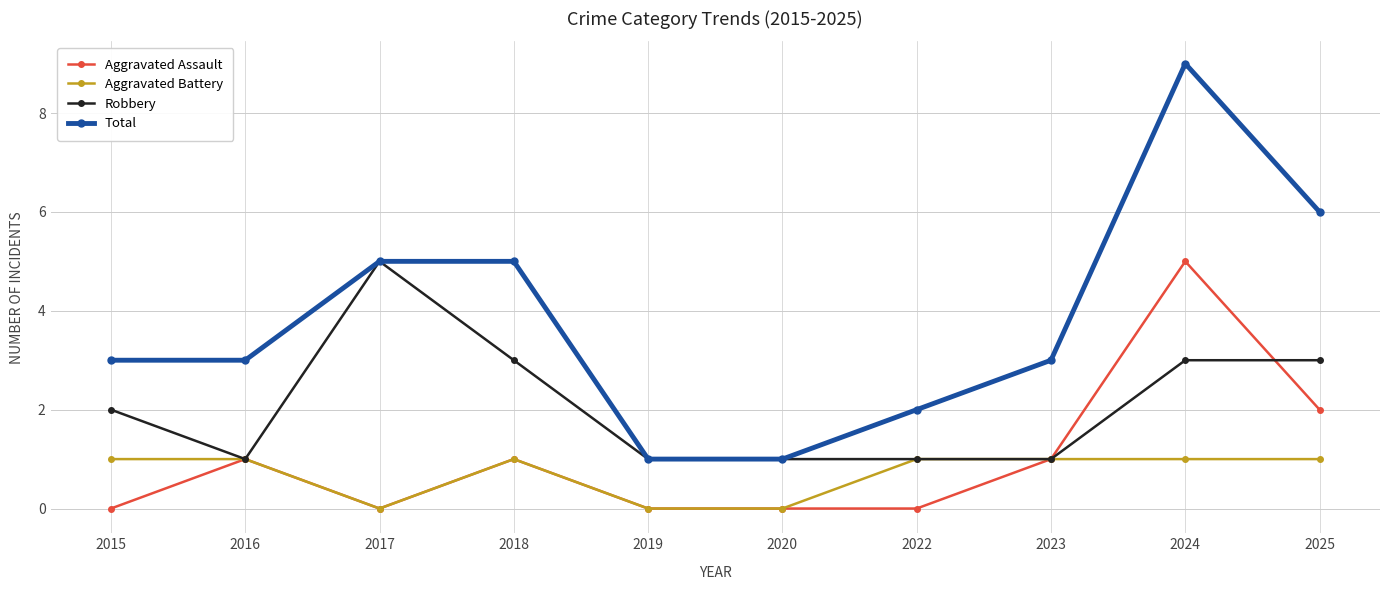

Where is the first local minimum for Aggravated Assault?

2017